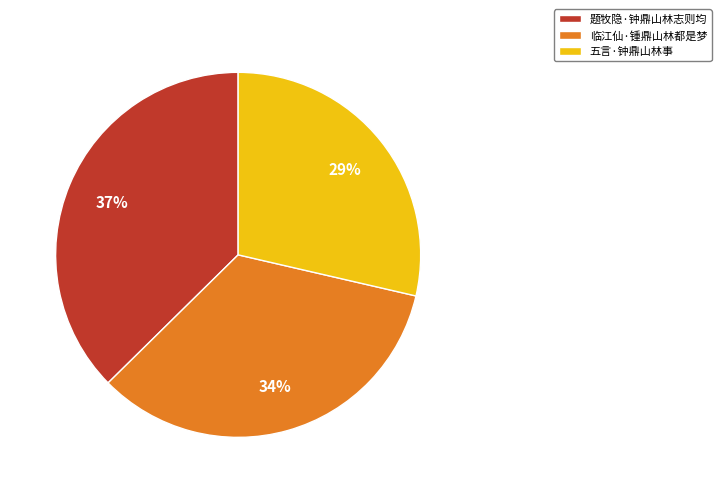

To the nearest percent, what is the average slice percentage?

33%